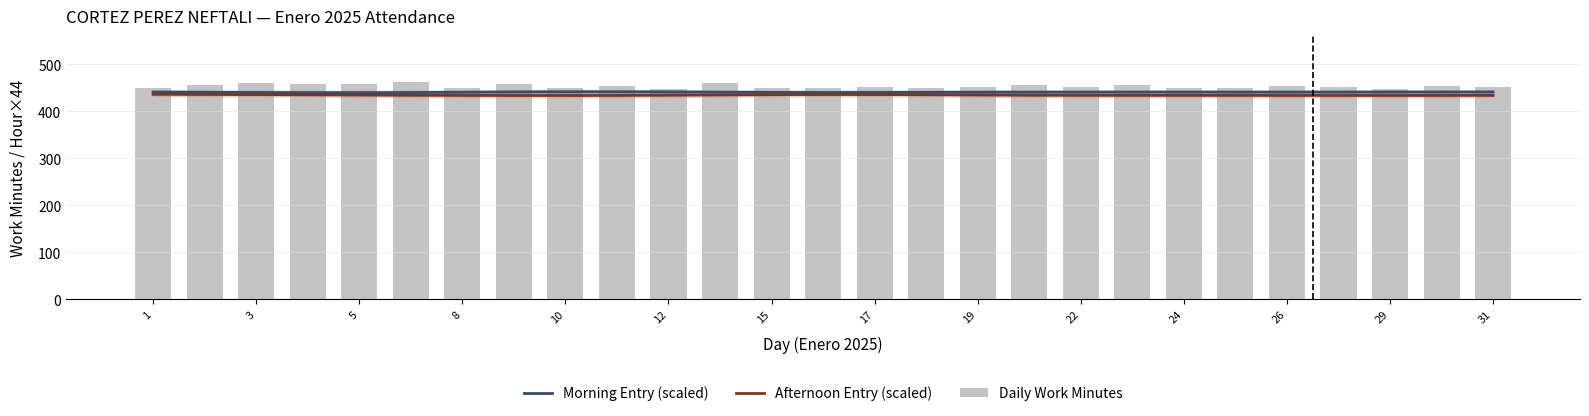

Count the number of categories in the chart.

27